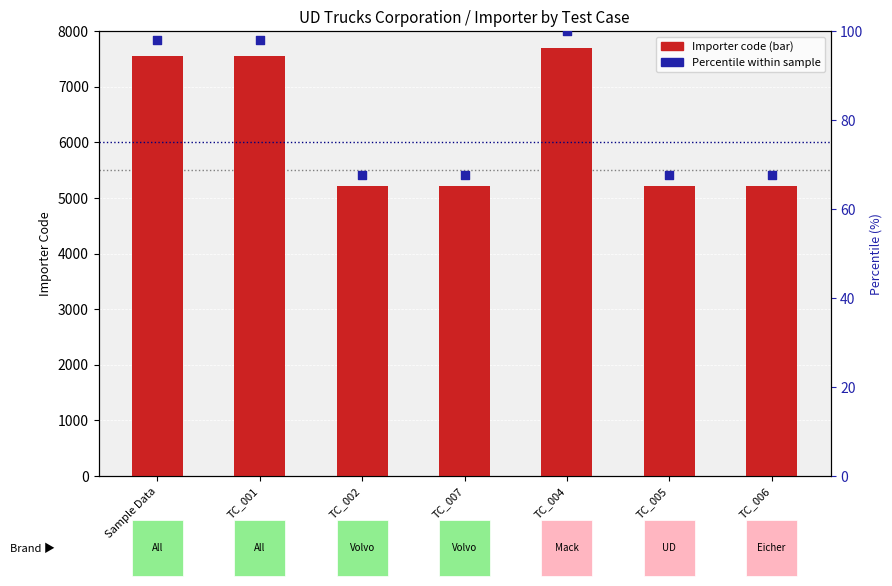

What are all the series names shown in the legend?

Importer, Percentile within sample